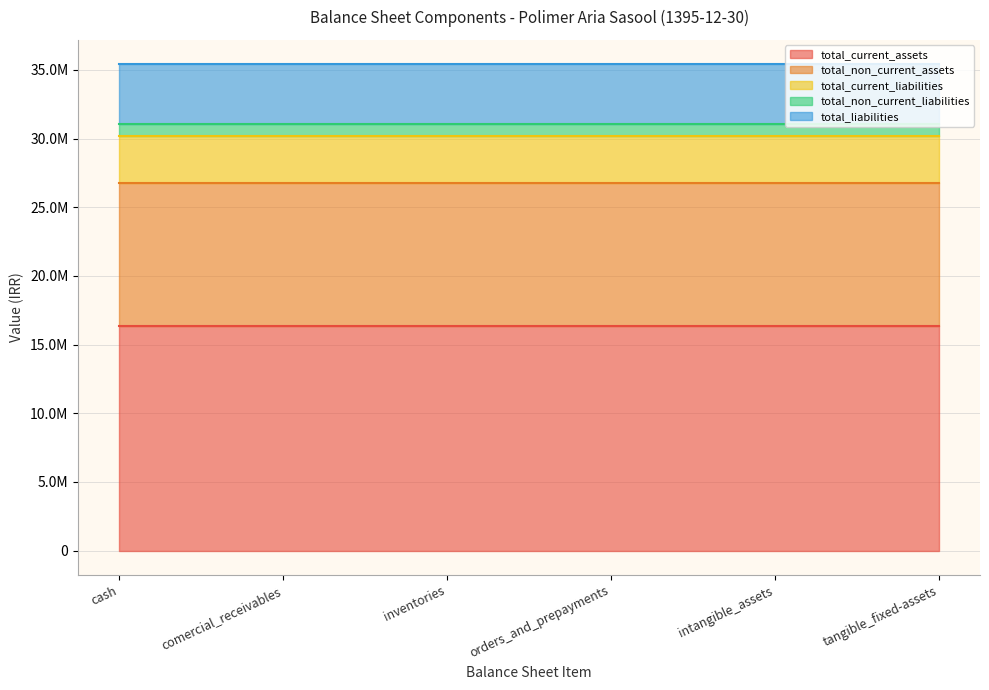

True or false: total_current_assets and total_non_current_liabilities cross at least once.

False